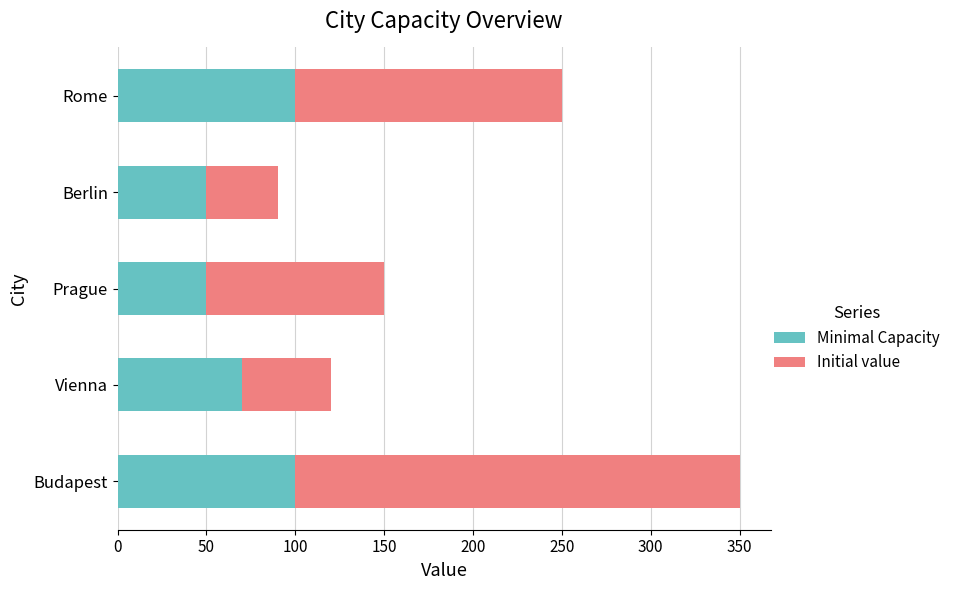

The value of Minimal Capacity at Budapest is 52. True or false?

False